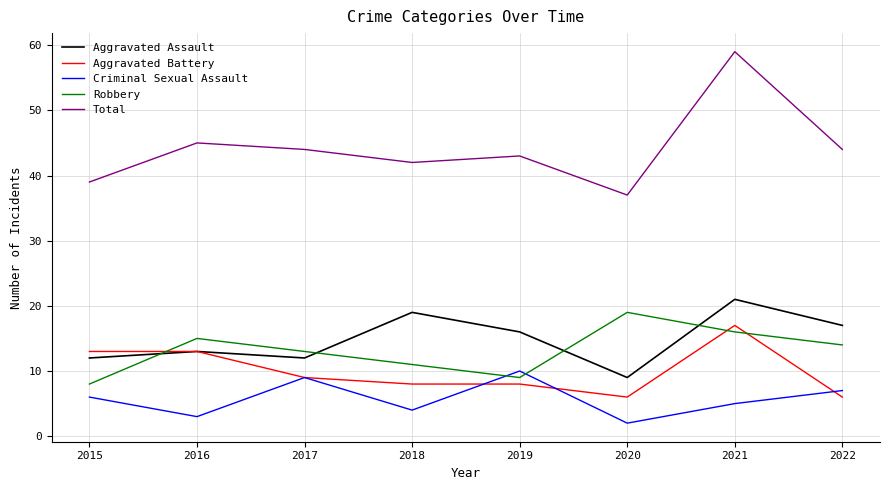

Which series has the largest range (max minus min)?

Total